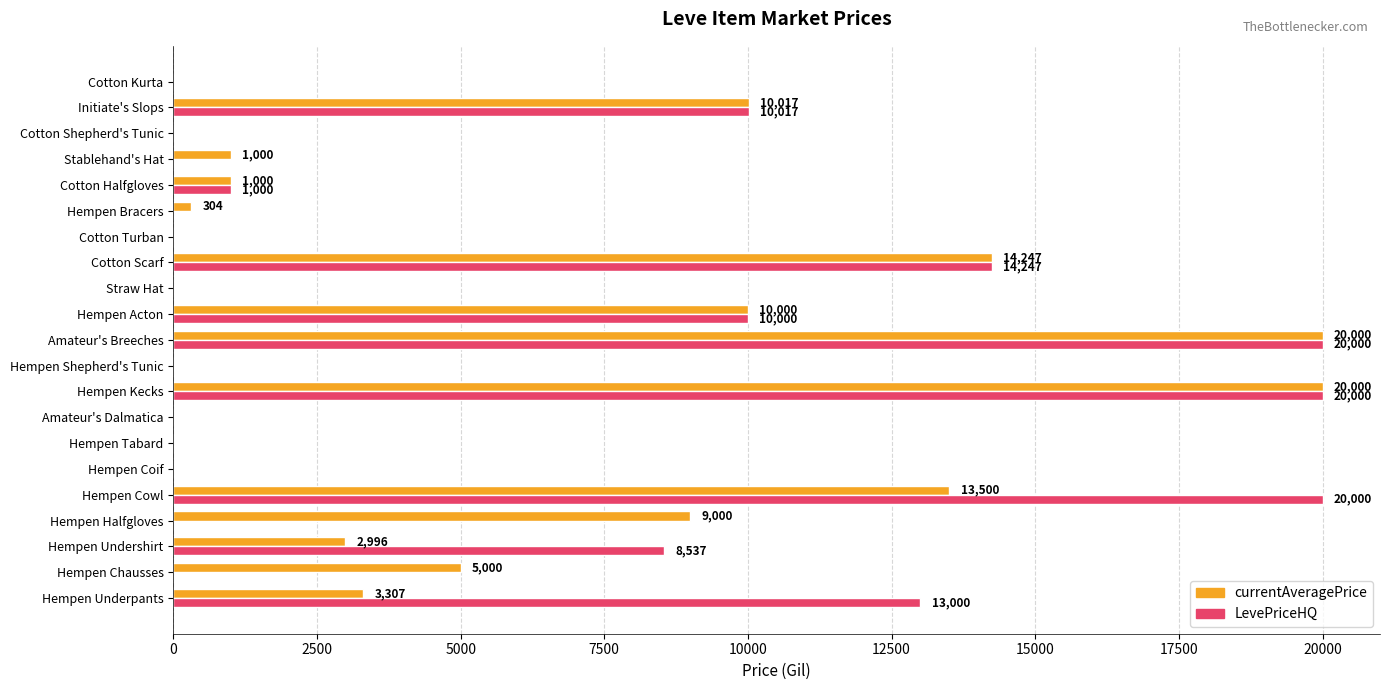

Which series has the largest total across all categories?

LevePriceHQ